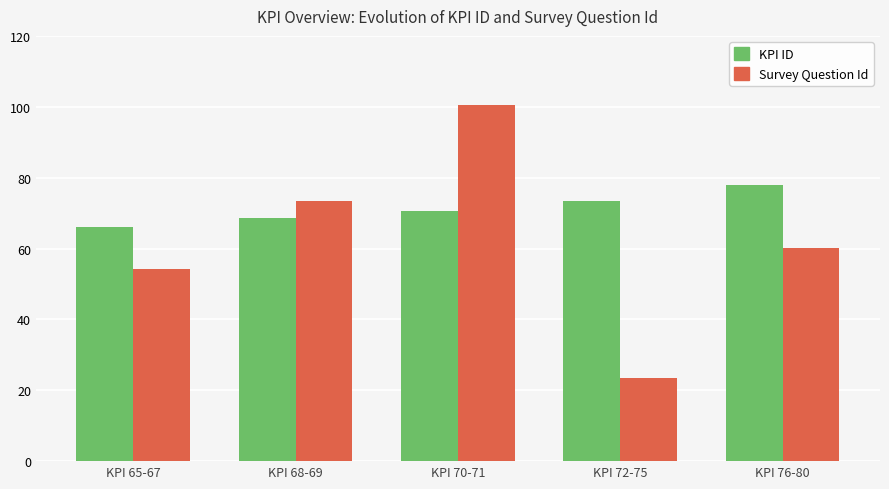

Reading left to right, transcribe all the data shown in this chart.

KPI ID: KPI 65-67=66.0	KPI 68-69=68.5	KPI 70-71=70.5	KPI 72-75=73.5	KPI 76-80=78.0
Survey Question Id: KPI 65-67=54.3	KPI 68-69=73.5	KPI 70-71=100.5	KPI 72-75=23.5	KPI 76-80=60.2